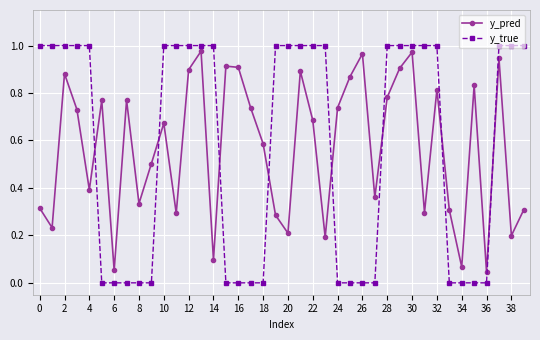

How many times do y_pred and y_true cross each other?

8